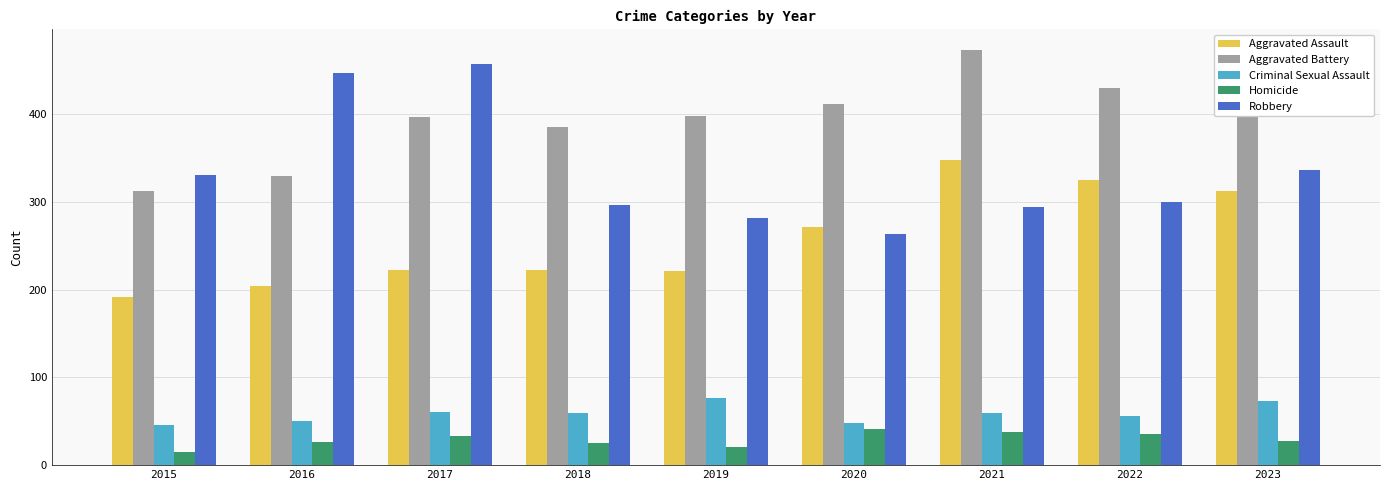

What is the value of the Robbery bar at the 8th from the left?

300